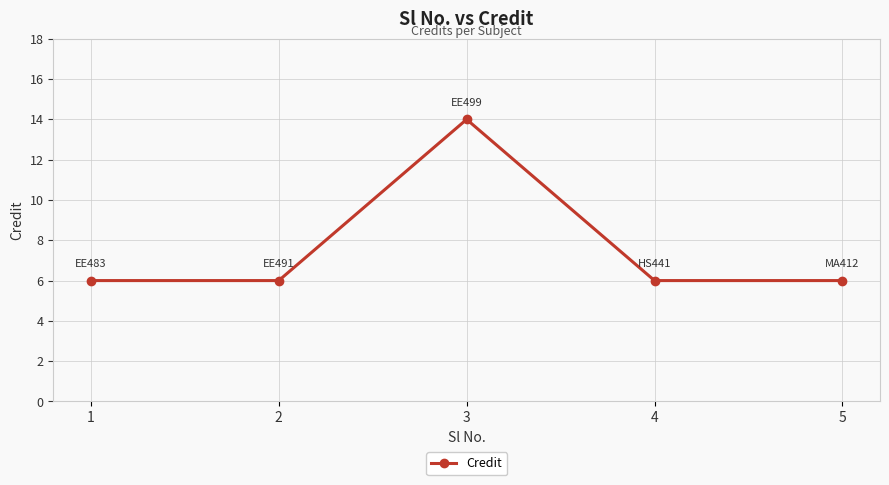

What is the greatest value displayed?

14